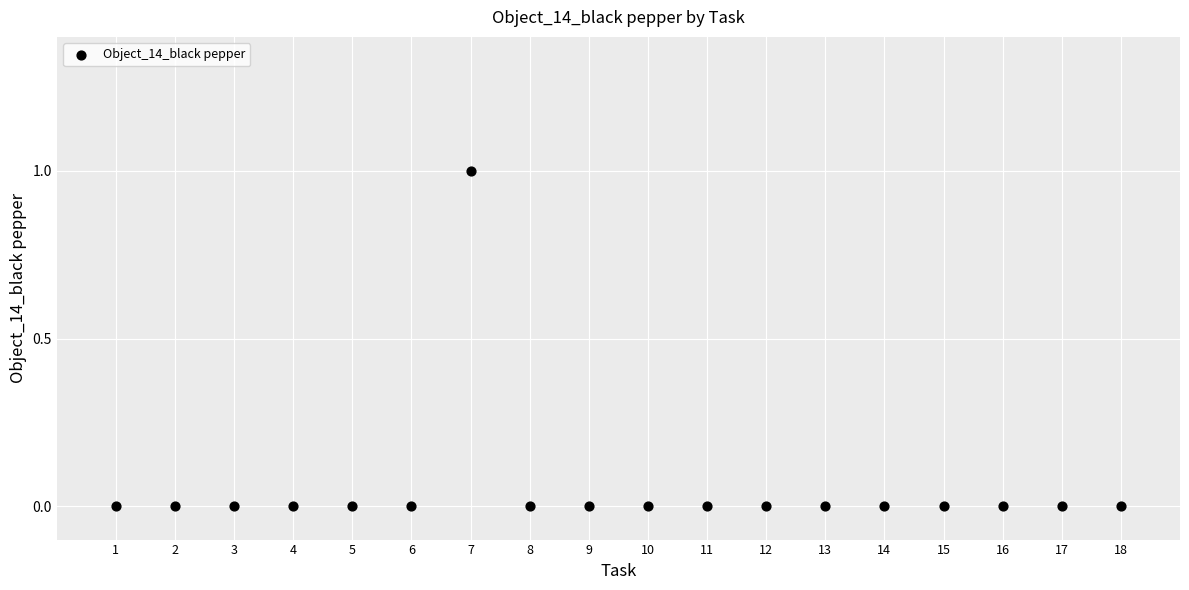

What is the range of X values (max minus min)?

17